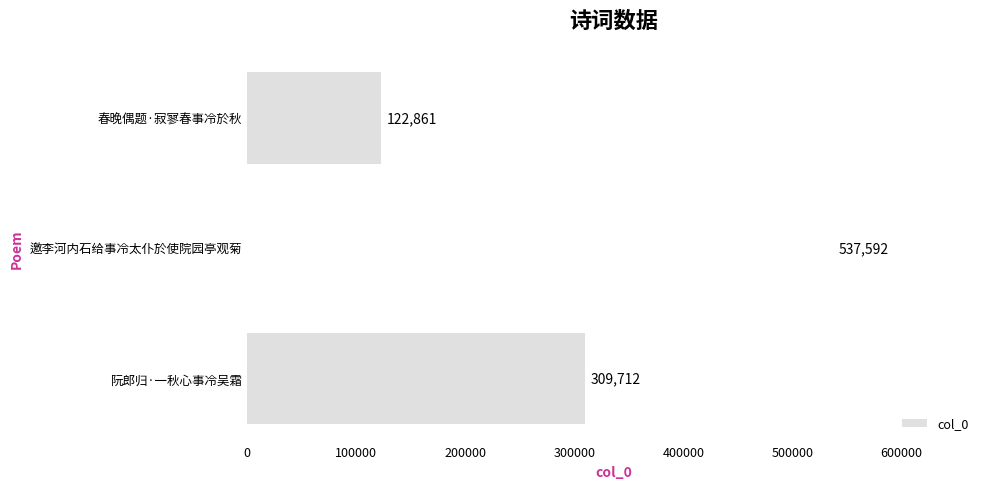

Which label corresponds to the smallest value in the chart?

春晚偶题·寂寥春事冷於秋